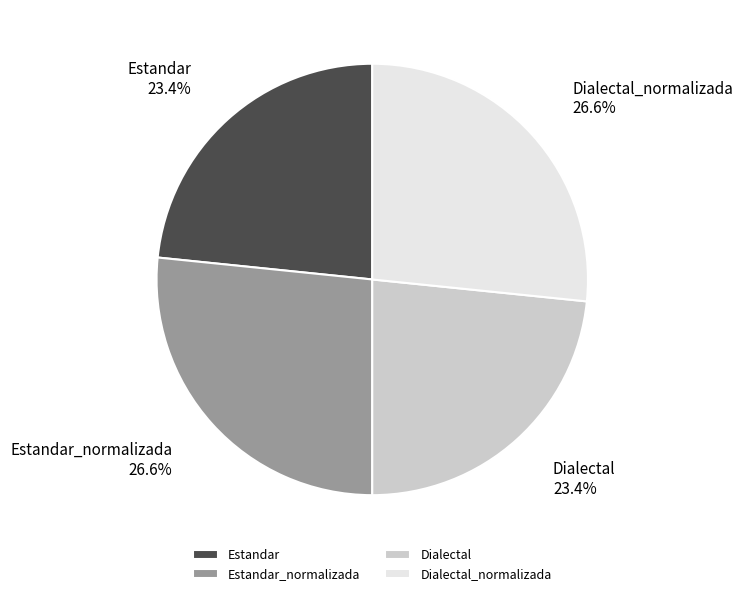

The Estandar_normalizada slice represents 27% of the pie. True or false?

True